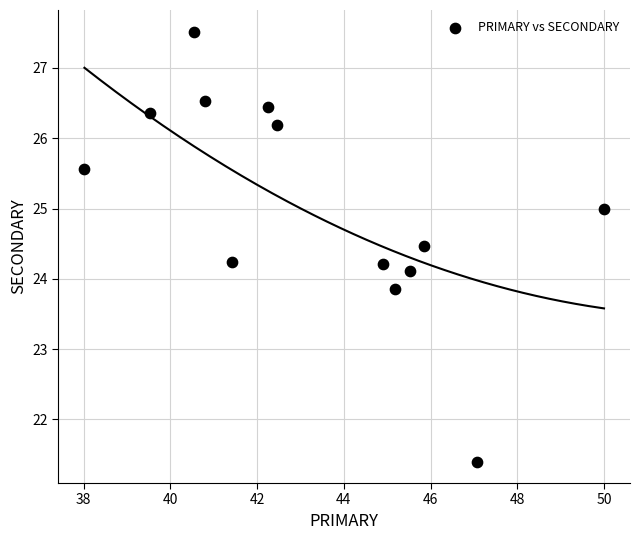

What is the range of Y values (max minus min)?

6.1